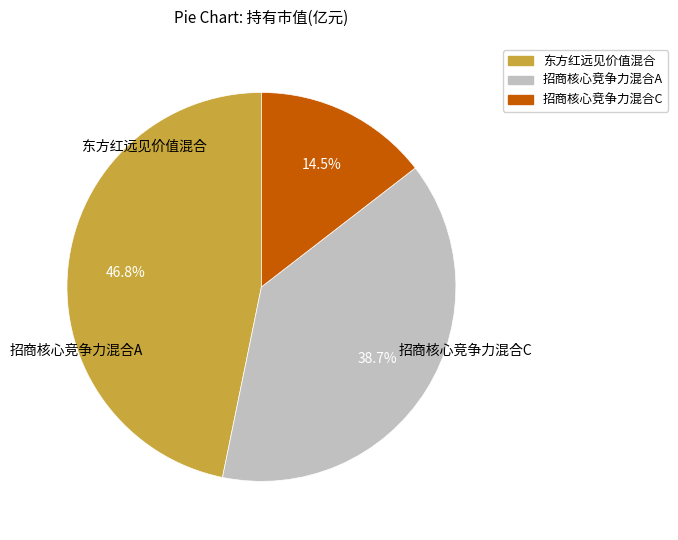

How many slices are in this pie chart?

3